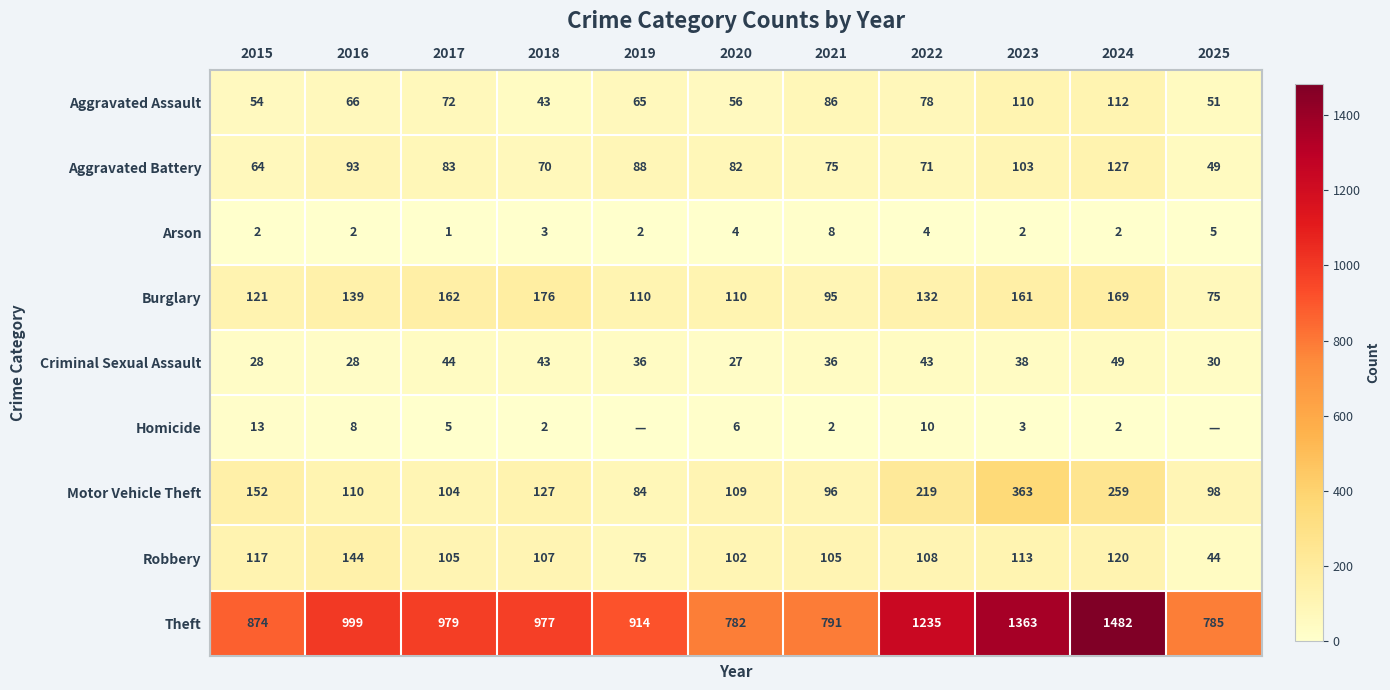

Which series has the largest total across all categories?

Theft